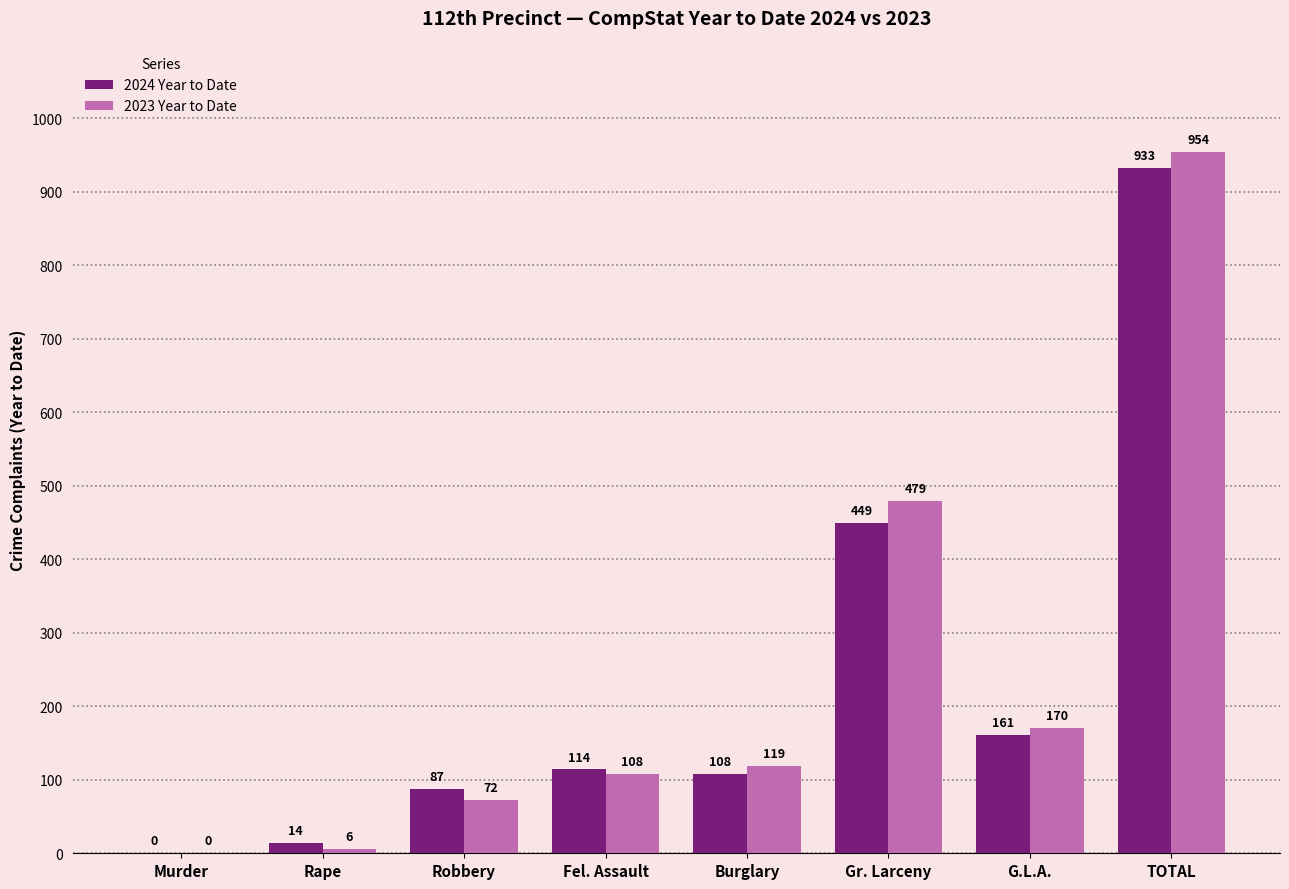

Which series changed the most between Fel. Assault and Burglary?

2023 Year to Date